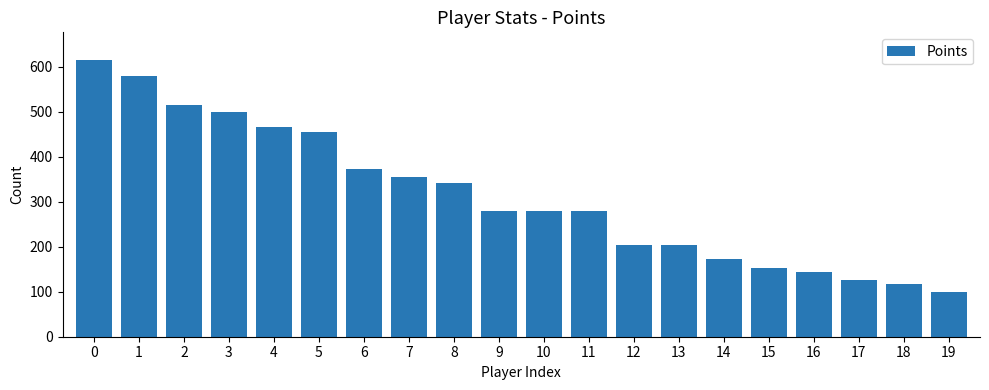

What is the change in value from 7 to 17?

-229